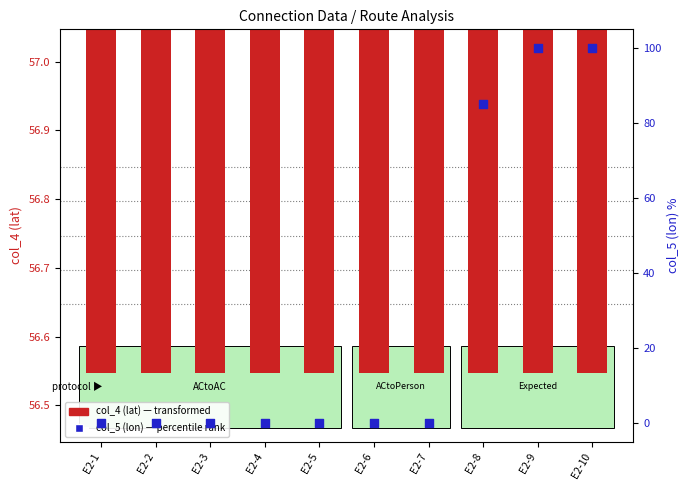

Which series has the largest total across all categories?

col_4 (lat)